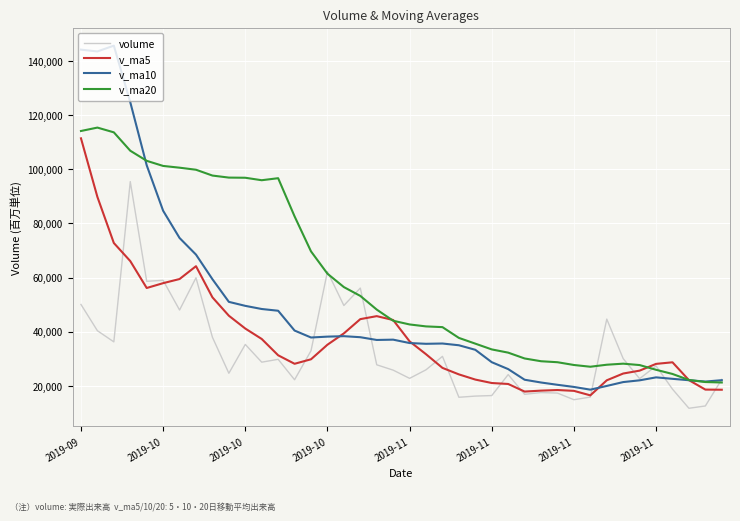

In volume, how many points are lower than both neighbors (excluding endpoints)?

13